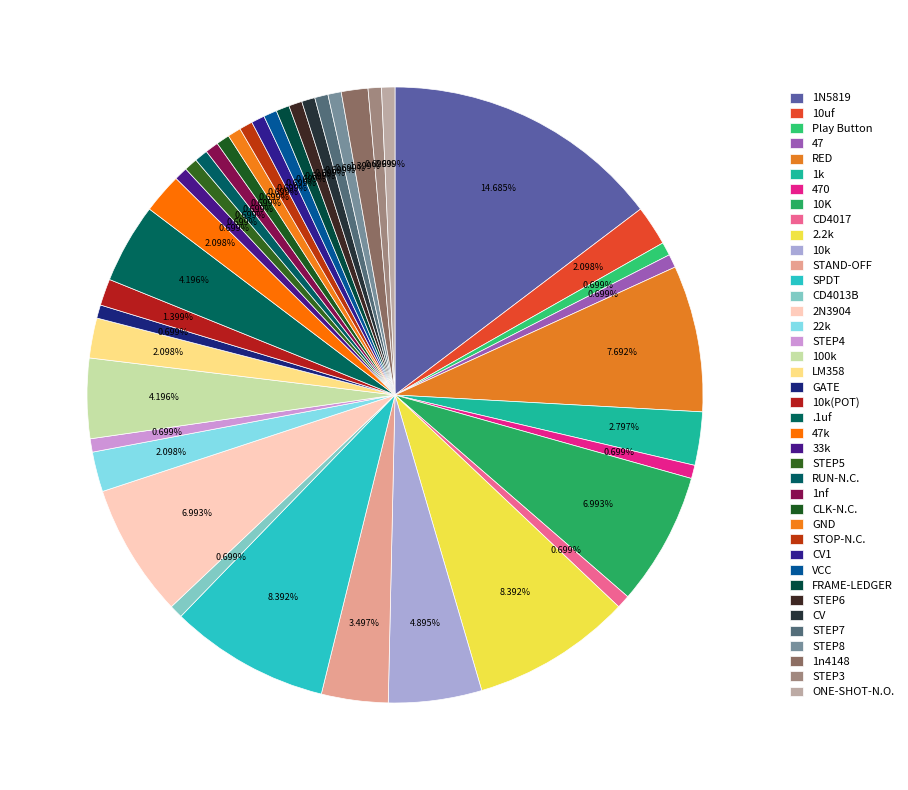

How many slices are in this pie chart?

40